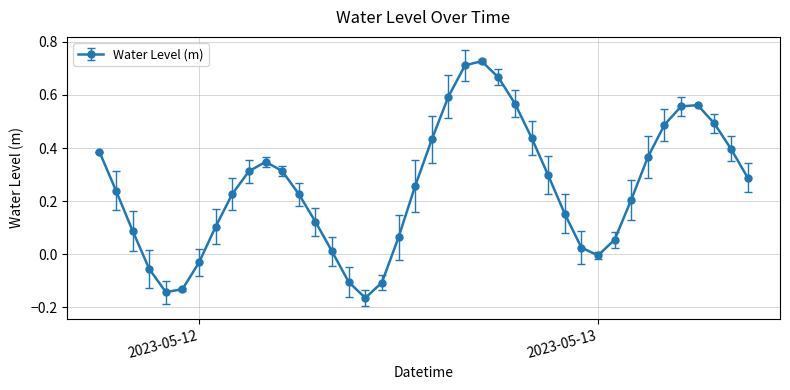

How many interior local peaks (higher than both neighbors) does the data have?

3